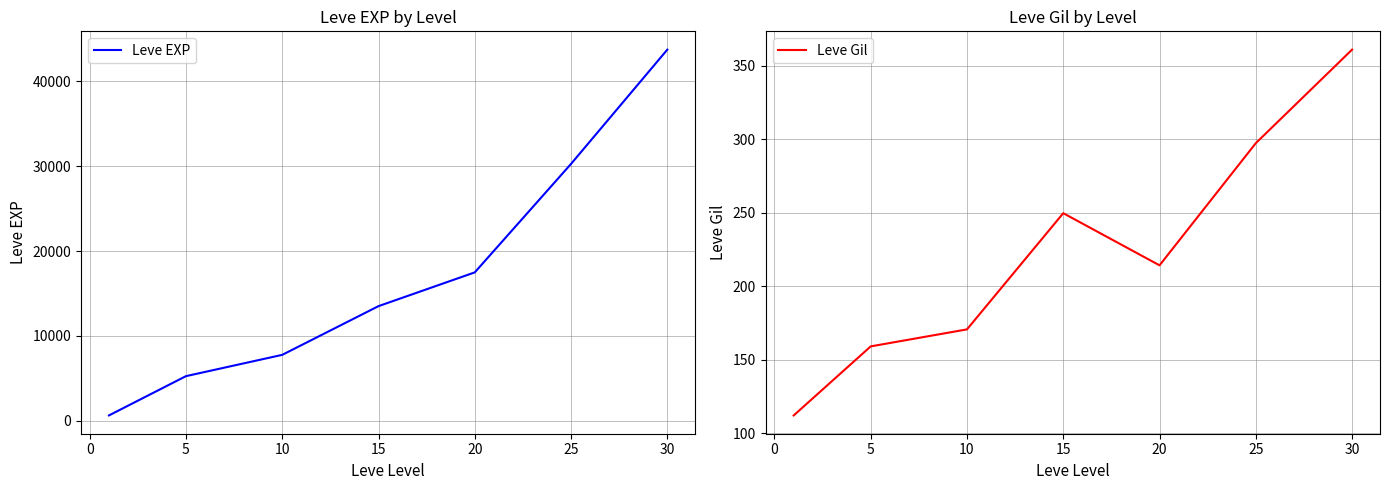

Count the number of categories in the chart.

7